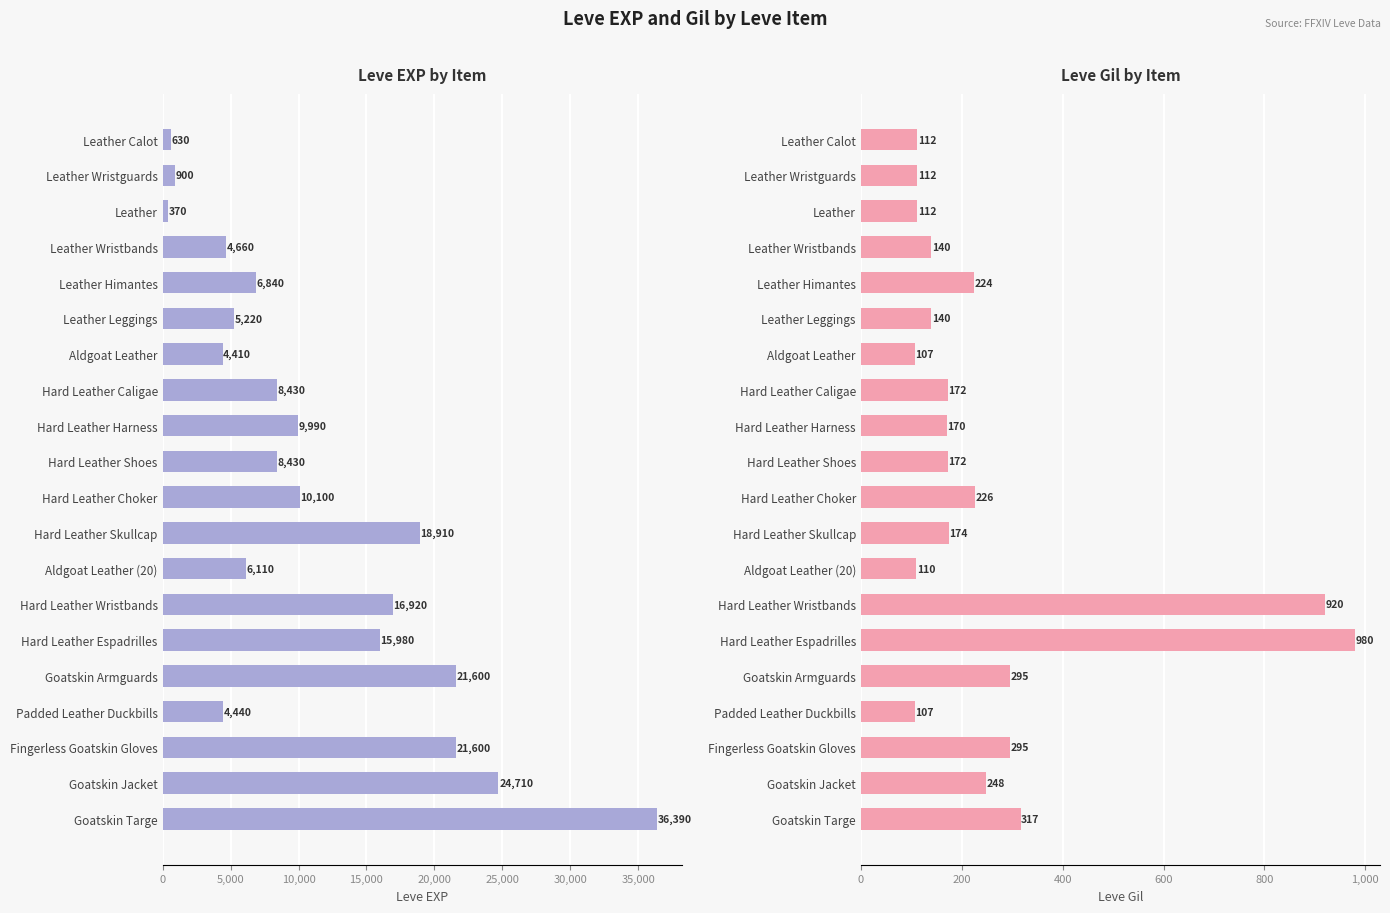

How many groups of bars are there?

20